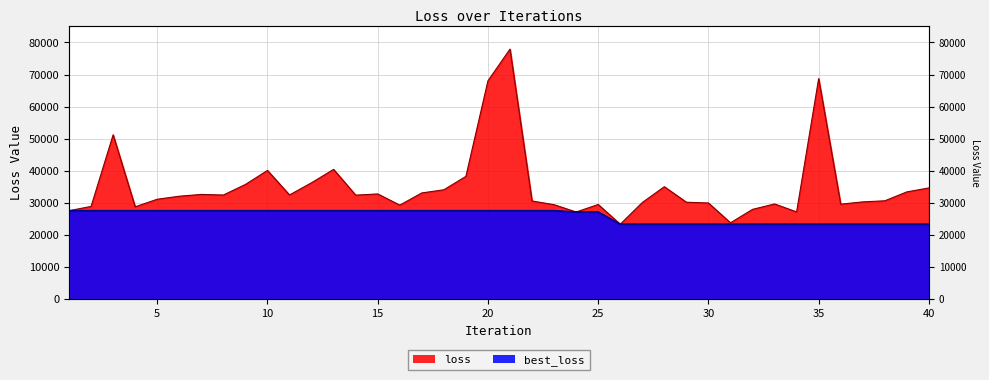

At which category is the sum across all series the highest?

21